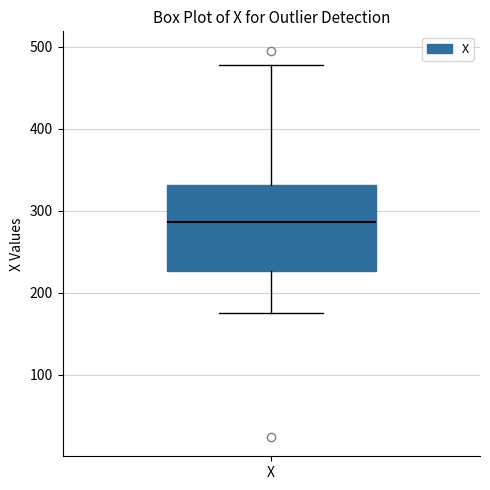

Where is the lower edge of the box for X on the y-axis? The values are not printed on the chart, so give them approximately, as read against the axis.

230